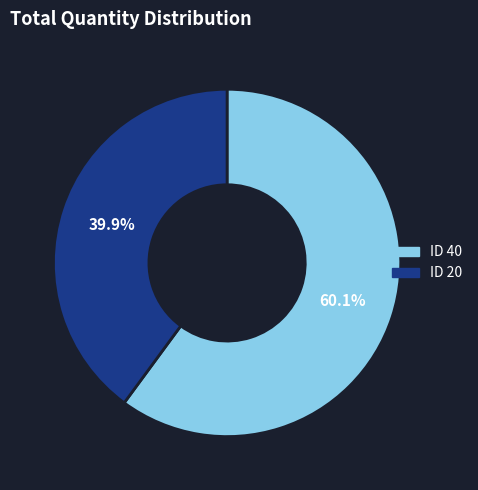

Combined, do ID 20 and ID 40 account for over 50%?

Yes